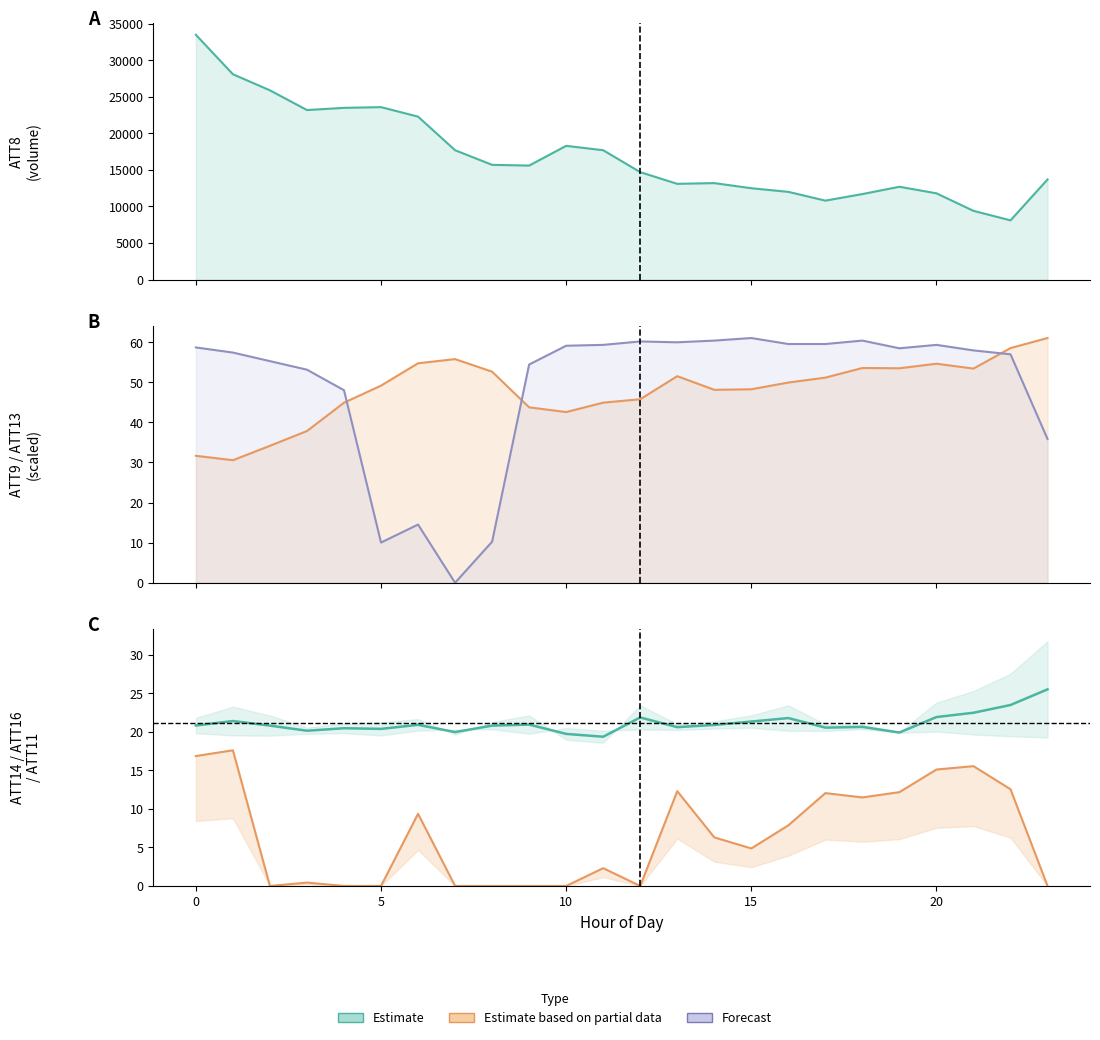

Is the value of ATT9 at 2 greater than the value of ATT16 at 8?

Yes